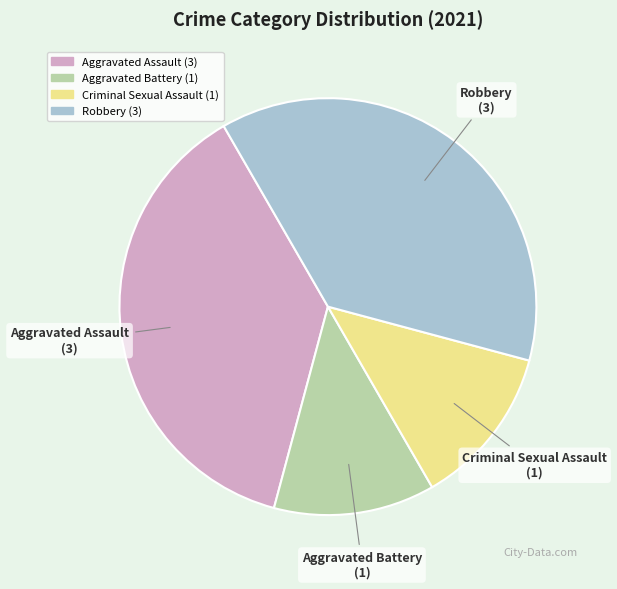

Does Aggravated Assault account for over 50% of the chart?

No